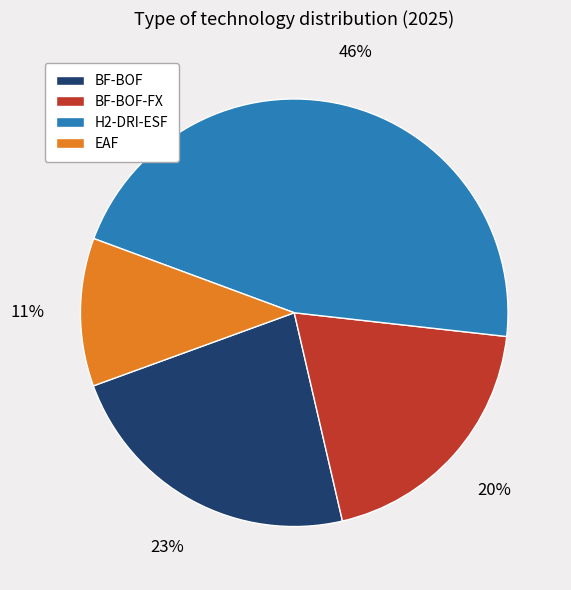

Is it true that BF-BOF is 23% of the pie?

True